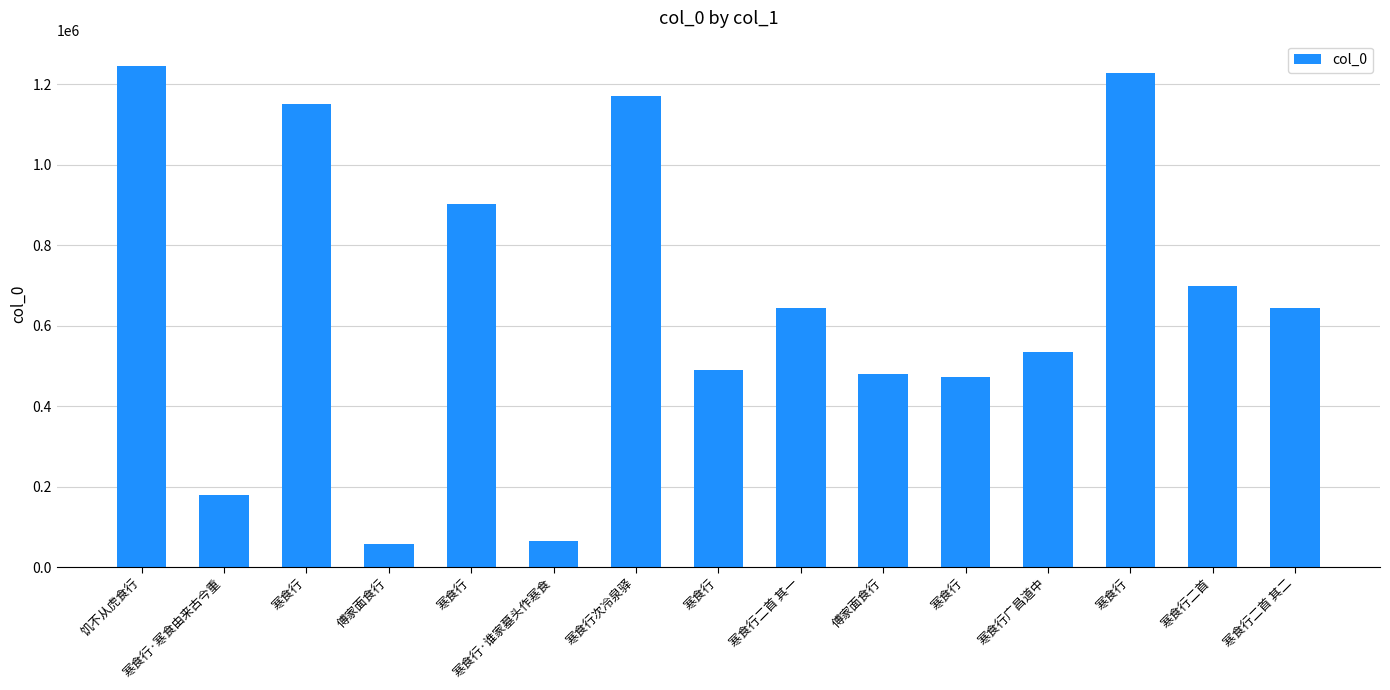

What is the maximum value shown in the chart?

1245760